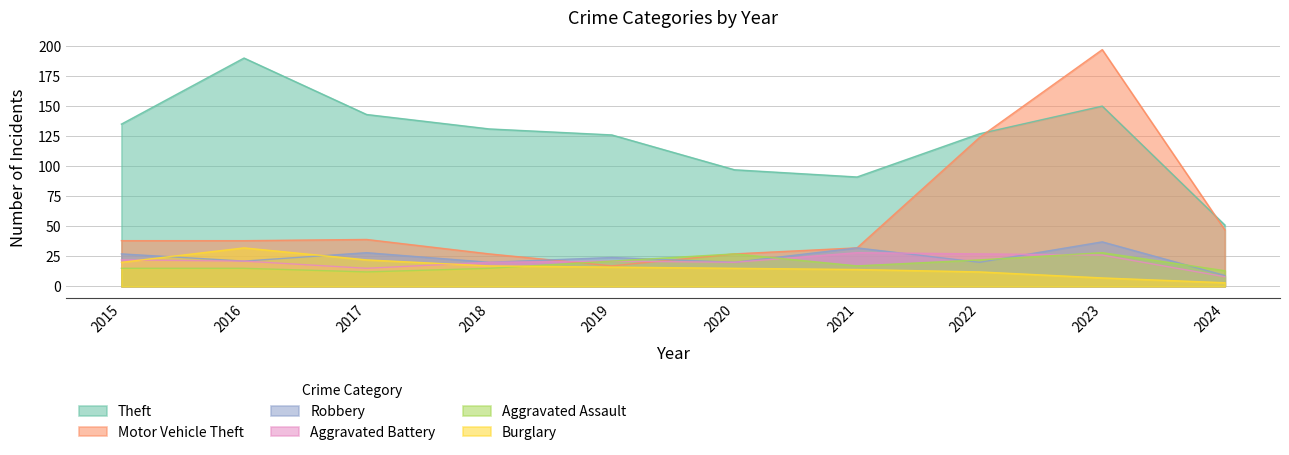

Is it true that Burglary equals 11 at 2017?

False